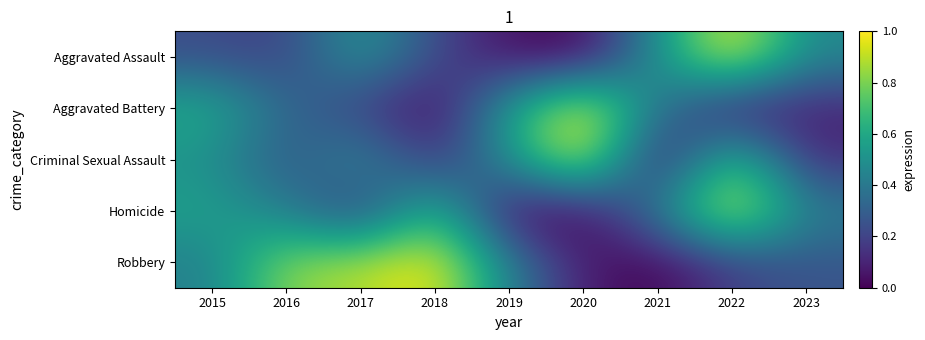

Reading right to left, what are all the values shown in this chart?

Aggravated Assault: 2023=0.5	2022=1.0	2021=0.5	2020=0.0	2019=0.0	2018=0.2	2017=0.5	2016=0.2	2015=0.2
Aggravated Battery: 2023=0.1	2022=0.0	2021=0.4	2020=1.0	2019=0.6	2018=0.0	2017=0.2	2016=0.3	2015=0.6
Criminal Sexual Assault: 2023=0.1	2022=0.8	2021=0.0	2020=1.0	2019=0.5	2018=0.1	2017=0.5	2016=0.2	2015=0.5
Homicide: 2023=0.4	2022=1.0	2021=0.4	2020=0.0	2019=0.0	2018=0.7	2017=0.1	2016=0.4	2015=0.6
Robbery: 2023=0.3	2022=0.2	2021=0.0	2020=0.1	2019=0.4	2018=1.0	2017=0.9	2016=0.8	2015=0.4